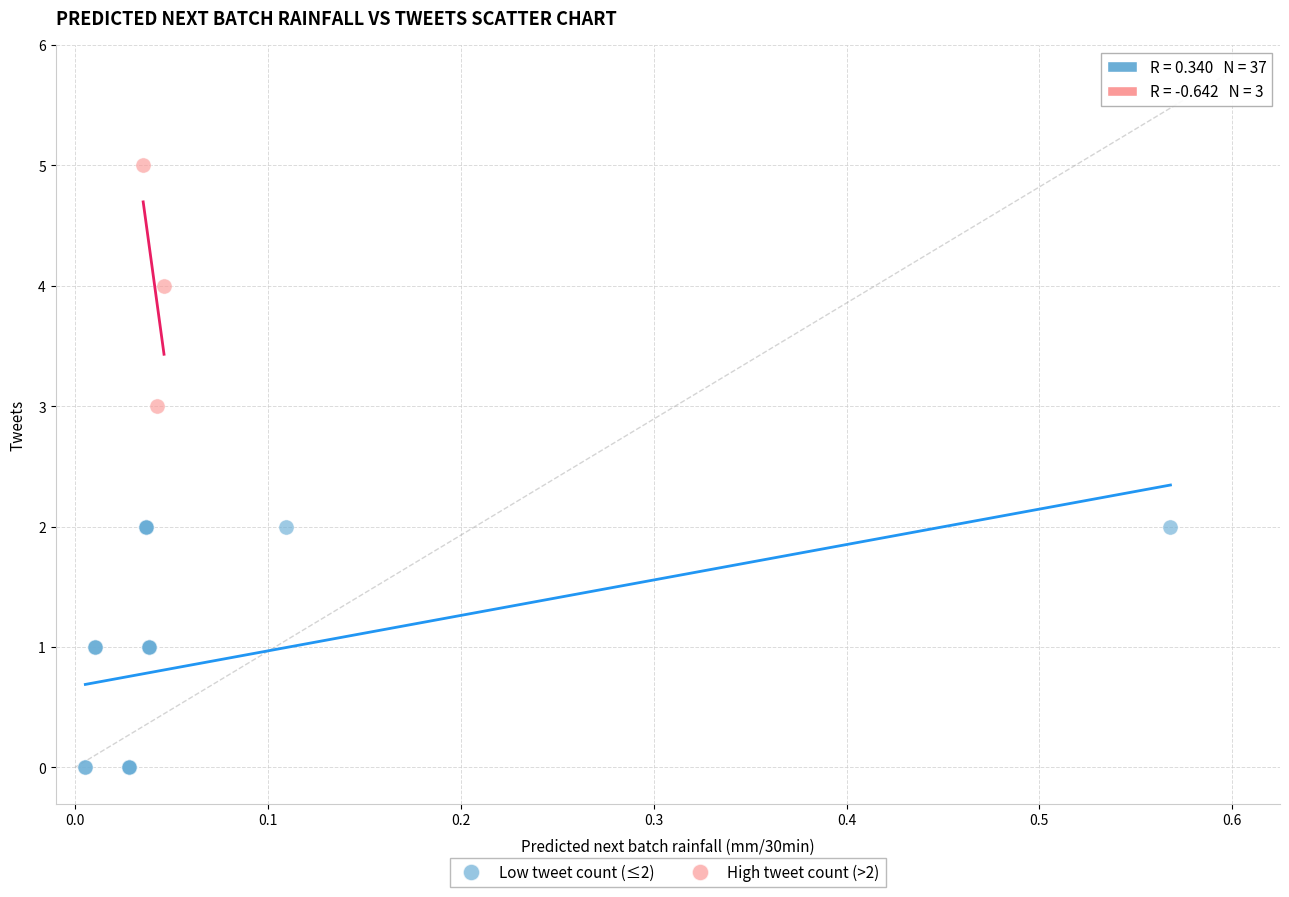

Which series contains the highest Y value?

High tweet count (>2)